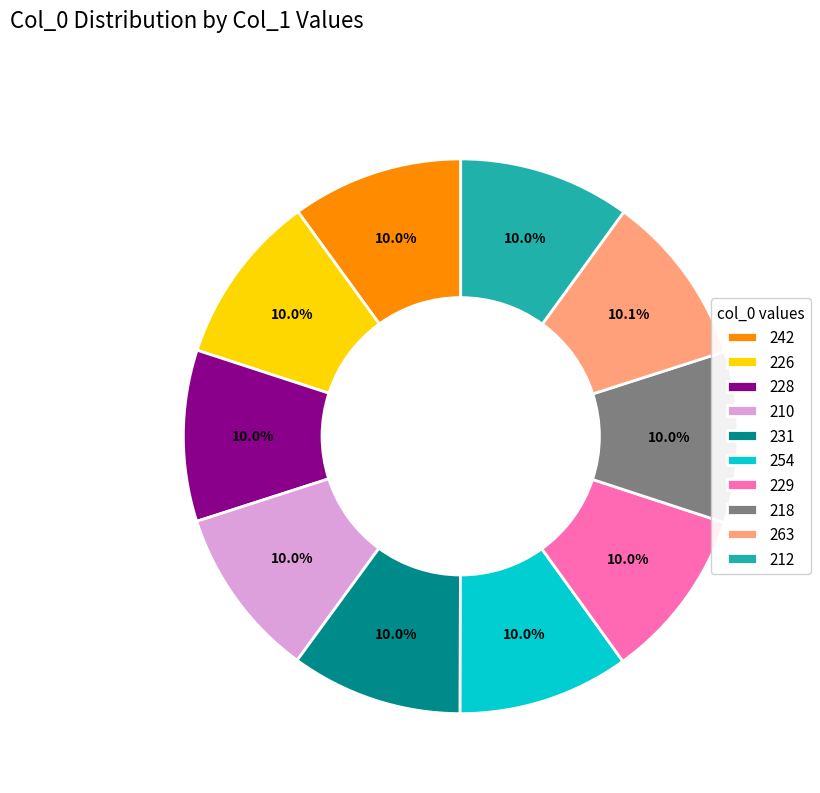

Does 226 account for over 50% of the chart?

No